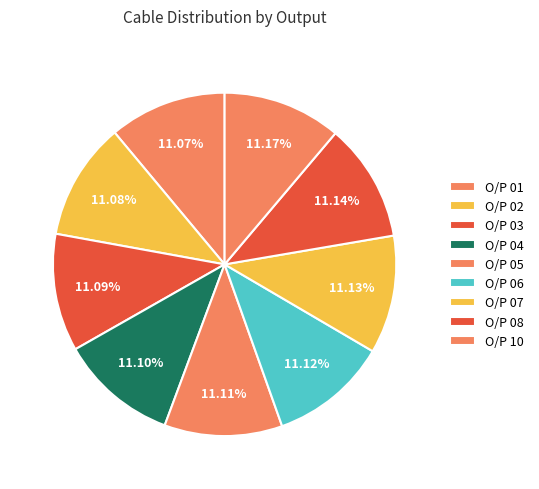

How many slices are in this pie chart?

9